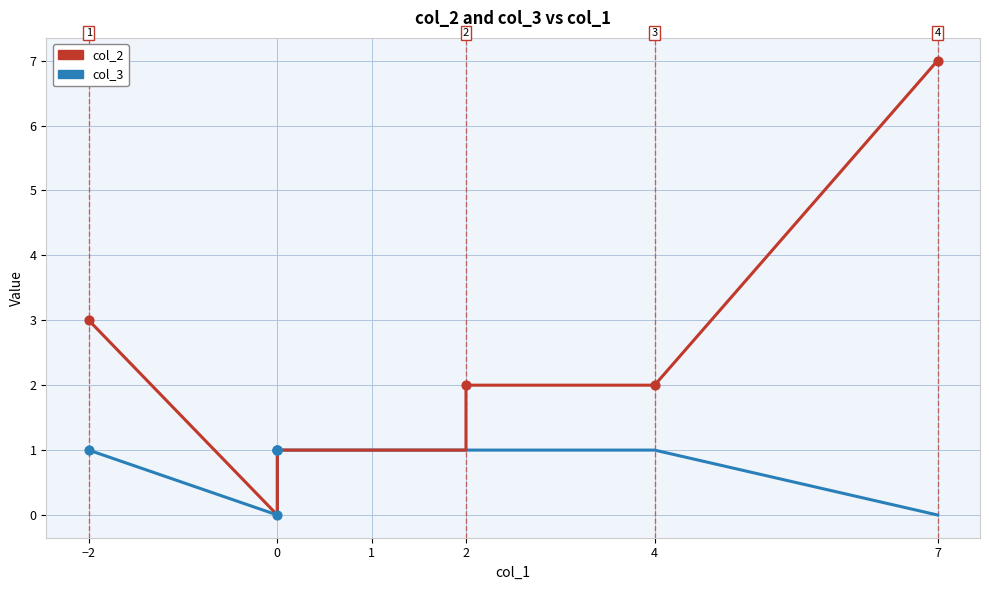

Which series contains the highest Y value?

col_2